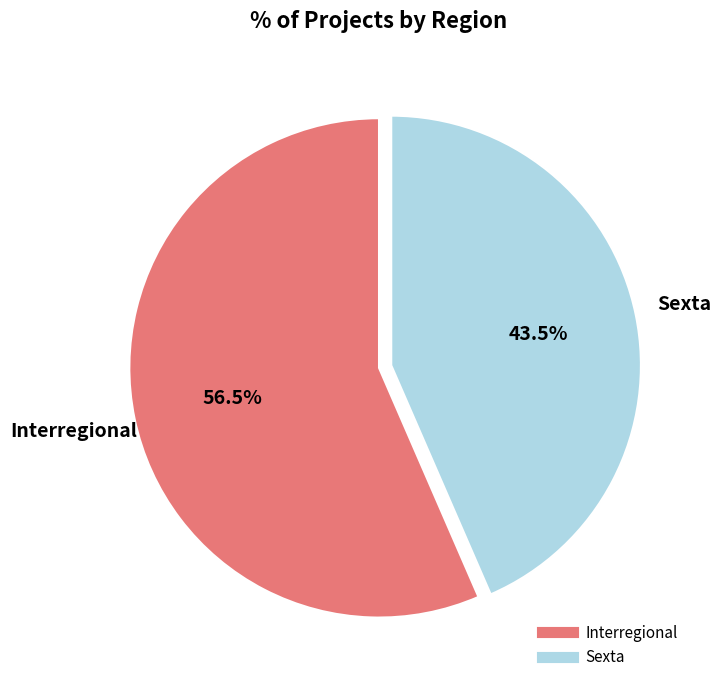

Does any single category account for the majority?

Yes